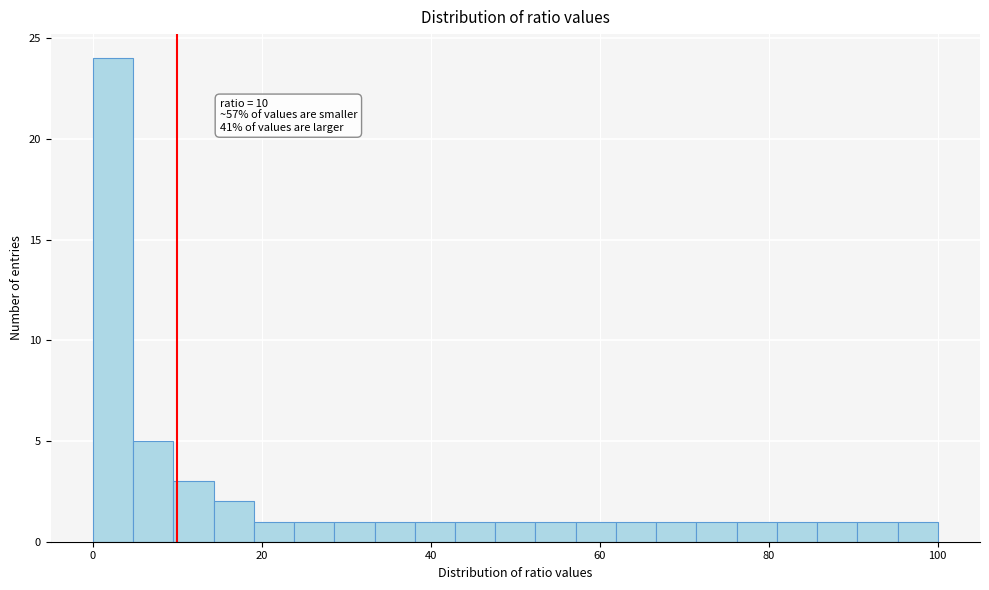

Read against the x-axis, roughly where is the centre of the tallest bar?

2